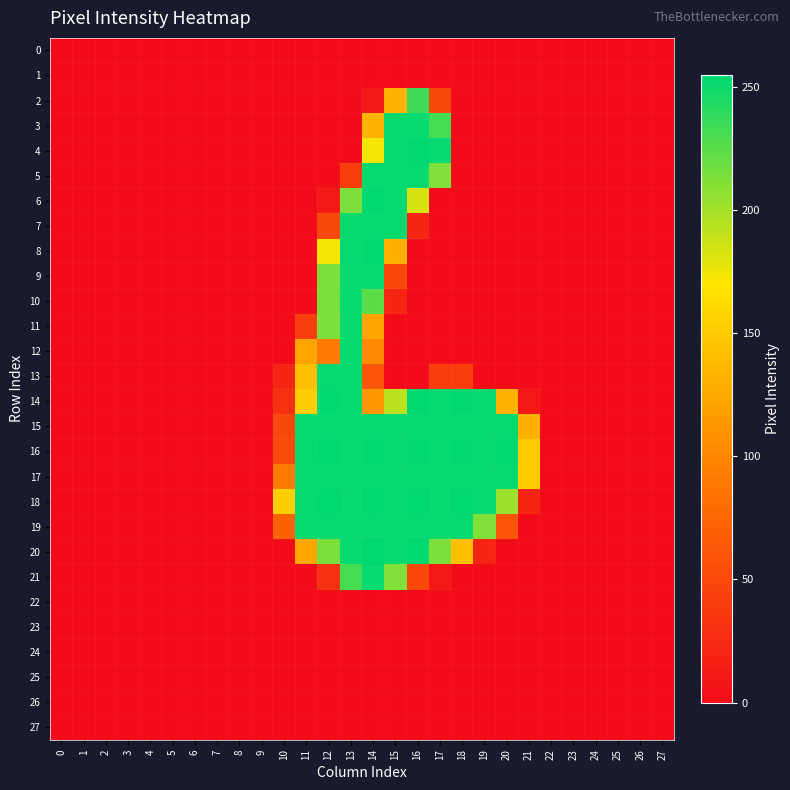

Reading left to right, transcribe all the data shown in this chart.

0: 0=0	1=0	2=0	3=0	4=0	5=0	6=0	7=0	8=0	9=0	10=0	11=0	12=0	13=0	14=0	15=0	16=0	17=0	18=0	19=0	20=0	21=0	22=0	23=0	24=0	25=0	26=0	27=0
1: 0=0	1=0	2=0	3=0	4=0	5=0	6=0	7=0	8=0	9=0	10=0	11=0	12=0	13=0	14=0	15=0	16=0	17=0	18=0	19=0	20=0	21=0	22=0	23=0	24=0	25=0	26=0	27=0
2: 0=0	1=0	2=0	3=0	4=0	5=0	6=0	7=0	8=0	9=0	10=0	11=0	12=0	13=0	14=11	15=132	16=234	17=51	18=0	19=0	20=0	21=0	22=0	23=0	24=0	25=0	26=0	27=0
3: 0=0	1=0	2=0	3=0	4=0	5=0	6=0	7=0	8=0	9=0	10=0	11=0	12=0	13=0	14=132	15=252	16=253	17=232	18=0	19=0	20=0	21=0	22=0	23=0	24=0	25=0	26=0	27=0
4: 0=0	1=0	2=0	3=0	4=0	5=0	6=0	7=0	8=0	9=0	10=0	11=0	12=0	13=0	14=173	15=253	16=254	17=253	18=0	19=0	20=0	21=0	22=0	23=0	24=0	25=0	26=0	27=0
5: 0=0	1=0	2=0	3=0	4=0	5=0	6=0	7=0	8=0	9=0	10=0	11=0	12=0	13=41	14=253	15=252	16=253	17=212	18=0	19=0	20=0	21=0	22=0	23=0	24=0	25=0	26=0	27=0
6: 0=0	1=0	2=0	3=0	4=0	5=0	6=0	7=0	8=0	9=0	10=0	11=0	12=11	13=213	14=254	15=253	16=183	17=0	18=0	19=0	20=0	21=0	22=0	23=0	24=0	25=0	26=0	27=0
7: 0=0	1=0	2=0	3=0	4=0	5=0	6=0	7=0	8=0	9=0	10=0	11=0	12=51	13=252	14=253	15=252	16=20	17=0	18=0	19=0	20=0	21=0	22=0	23=0	24=0	25=0	26=0	27=0
8: 0=0	1=0	2=0	3=0	4=0	5=0	6=0	7=0	8=0	9=0	10=0	11=0	12=173	13=253	14=254	15=131	16=0	17=0	18=0	19=0	20=0	21=0	22=0	23=0	24=0	25=0	26=0	27=0
9: 0=0	1=0	2=0	3=0	4=0	5=0	6=0	7=0	8=0	9=0	10=0	11=0	12=213	13=252	14=253	15=50	16=0	17=0	18=0	19=0	20=0	21=0	22=0	23=0	24=0	25=0	26=0	27=0
10: 0=0	1=0	2=0	3=0	4=0	5=0	6=0	7=0	8=0	9=0	10=0	11=0	12=214	13=253	14=224	15=20	16=0	17=0	18=0	19=0	20=0	21=0	22=0	23=0	24=0	25=0	26=0	27=0
11: 0=0	1=0	2=0	3=0	4=0	5=0	6=0	7=0	8=0	9=0	10=0	11=41	12=213	13=252	14=122	15=0	16=0	17=0	18=0	19=0	20=0	21=0	22=0	23=0	24=0	25=0	26=0	27=0
12: 0=0	1=0	2=0	3=0	4=0	5=0	6=0	7=0	8=0	9=0	10=0	11=123	12=92	13=253	14=102	15=0	16=0	17=0	18=0	19=0	20=0	21=0	22=0	23=0	24=0	25=0	26=0	27=0
13: 0=0	1=0	2=0	3=0	4=0	5=0	6=0	7=0	8=0	9=0	10=21	11=141	12=253	13=252	14=61	15=0	16=0	17=41	18=41	19=0	20=0	21=0	22=0	23=0	24=0	25=0	26=0	27=0
14: 0=0	1=0	2=0	3=0	4=0	5=0	6=0	7=0	8=0	9=0	10=31	11=152	12=254	13=253	14=113	15=193	16=254	17=253	18=254	19=253	20=132	21=10	22=0	23=0	24=0	25=0	26=0	27=0
15: 0=0	1=0	2=0	3=0	4=0	5=0	6=0	7=0	8=0	9=0	10=51	11=252	12=253	13=252	14=253	15=252	16=253	17=252	18=253	19=252	20=253	21=131	22=0	23=0	24=0	25=0	26=0	27=0
16: 0=0	1=0	2=0	3=0	4=0	5=0	6=0	7=0	8=0	9=0	10=52	11=253	12=254	13=253	14=254	15=253	16=254	17=253	18=254	19=253	20=254	21=151	22=0	23=0	24=0	25=0	26=0	27=0
17: 0=0	1=0	2=0	3=0	4=0	5=0	6=0	7=0	8=0	9=0	10=92	11=252	12=253	13=252	14=253	15=252	16=253	17=252	18=253	19=252	20=253	21=151	22=0	23=0	24=0	25=0	26=0	27=0
18: 0=0	1=0	2=0	3=0	4=0	5=0	6=0	7=0	8=0	9=0	10=153	11=253	12=255	13=253	14=255	15=253	16=255	17=253	18=255	19=253	20=203	21=20	22=0	23=0	24=0	25=0	26=0	27=0
19: 0=0	1=0	2=0	3=0	4=0	5=0	6=0	7=0	8=0	9=0	10=71	11=252	12=253	13=252	14=253	15=252	16=253	17=252	18=253	19=212	20=61	21=0	22=0	23=0	24=0	25=0	26=0	27=0
20: 0=0	1=0	2=0	3=0	4=0	5=0	6=0	7=0	8=0	9=0	10=0	11=123	12=214	13=253	14=255	15=253	16=255	17=213	18=142	19=20	20=0	21=0	22=0	23=0	24=0	25=0	26=0	27=0
21: 0=0	1=0	2=0	3=0	4=0	5=0	6=0	7=0	8=0	9=0	10=0	11=0	12=31	13=232	14=253	15=212	16=50	17=10	18=0	19=0	20=0	21=0	22=0	23=0	24=0	25=0	26=0	27=0
22: 0=0	1=0	2=0	3=0	4=0	5=0	6=0	7=0	8=0	9=0	10=0	11=0	12=0	13=0	14=0	15=0	16=0	17=0	18=0	19=0	20=0	21=0	22=0	23=0	24=0	25=0	26=0	27=0
23: 0=0	1=0	2=0	3=0	4=0	5=0	6=0	7=0	8=0	9=0	10=0	11=0	12=0	13=0	14=0	15=0	16=0	17=0	18=0	19=0	20=0	21=0	22=0	23=0	24=0	25=0	26=0	27=0
24: 0=0	1=0	2=0	3=0	4=0	5=0	6=0	7=0	8=0	9=0	10=0	11=0	12=0	13=0	14=0	15=0	16=0	17=0	18=0	19=0	20=0	21=0	22=0	23=0	24=0	25=0	26=0	27=0
25: 0=0	1=0	2=0	3=0	4=0	5=0	6=0	7=0	8=0	9=0	10=0	11=0	12=0	13=0	14=0	15=0	16=0	17=0	18=0	19=0	20=0	21=0	22=0	23=0	24=0	25=0	26=0	27=0
26: 0=0	1=0	2=0	3=0	4=0	5=0	6=0	7=0	8=0	9=0	10=0	11=0	12=0	13=0	14=0	15=0	16=0	17=0	18=0	19=0	20=0	21=0	22=0	23=0	24=0	25=0	26=0	27=0
27: 0=0	1=0	2=0	3=0	4=0	5=0	6=0	7=0	8=0	9=0	10=0	11=0	12=0	13=0	14=0	15=0	16=0	17=0	18=0	19=0	20=0	21=0	22=0	23=0	24=0	25=0	26=0	27=0